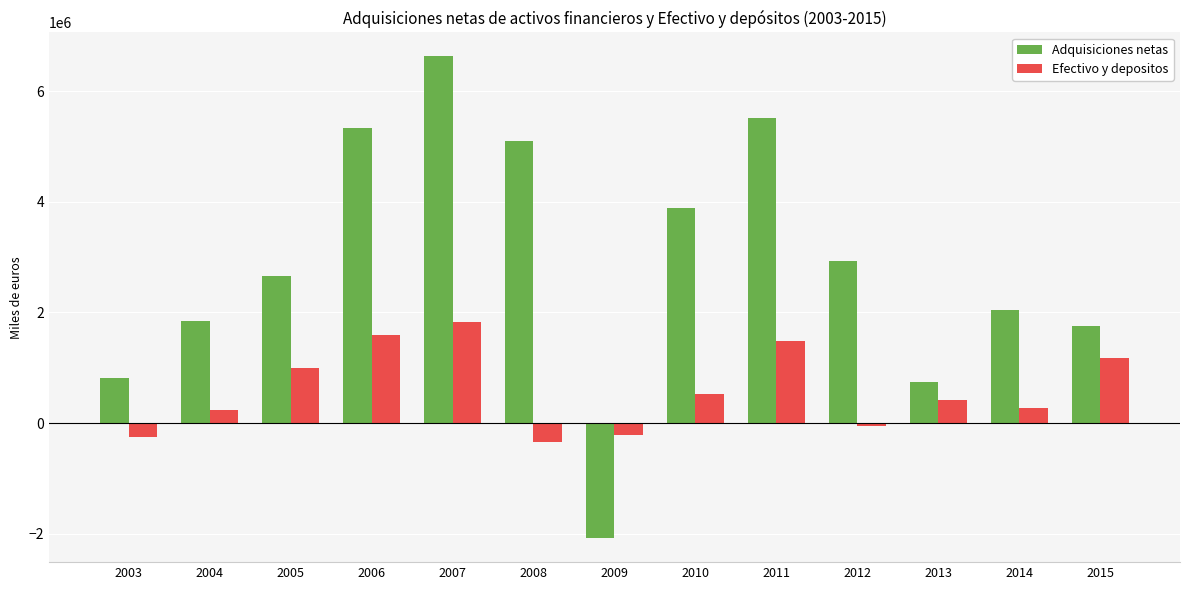

Between 2004 and 2013, which series saw the biggest shift?

Adquisiciones netas